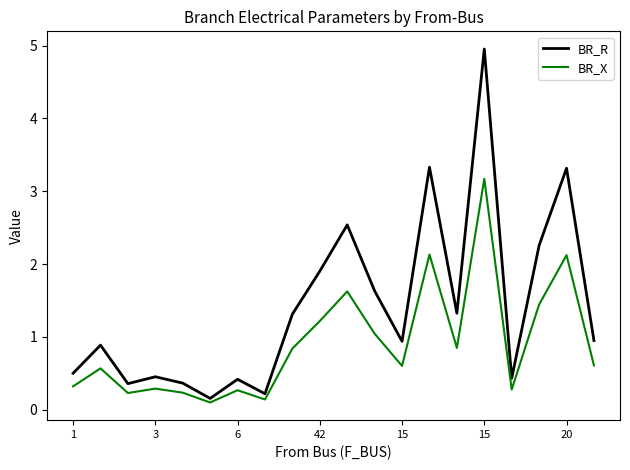

How many lines are shown in the chart?

2